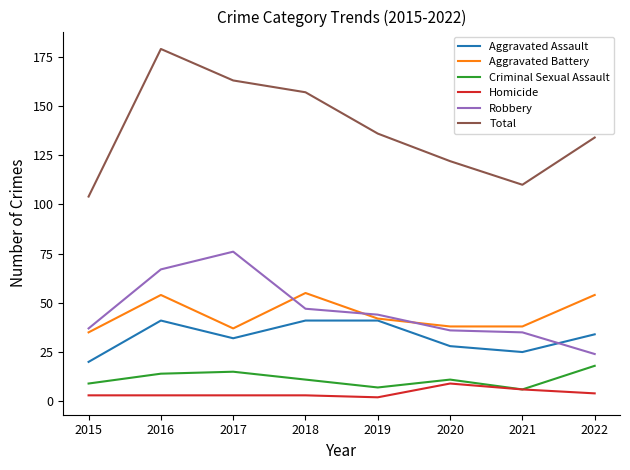

How many interior local valleys does the Aggravated Assault series have?

2